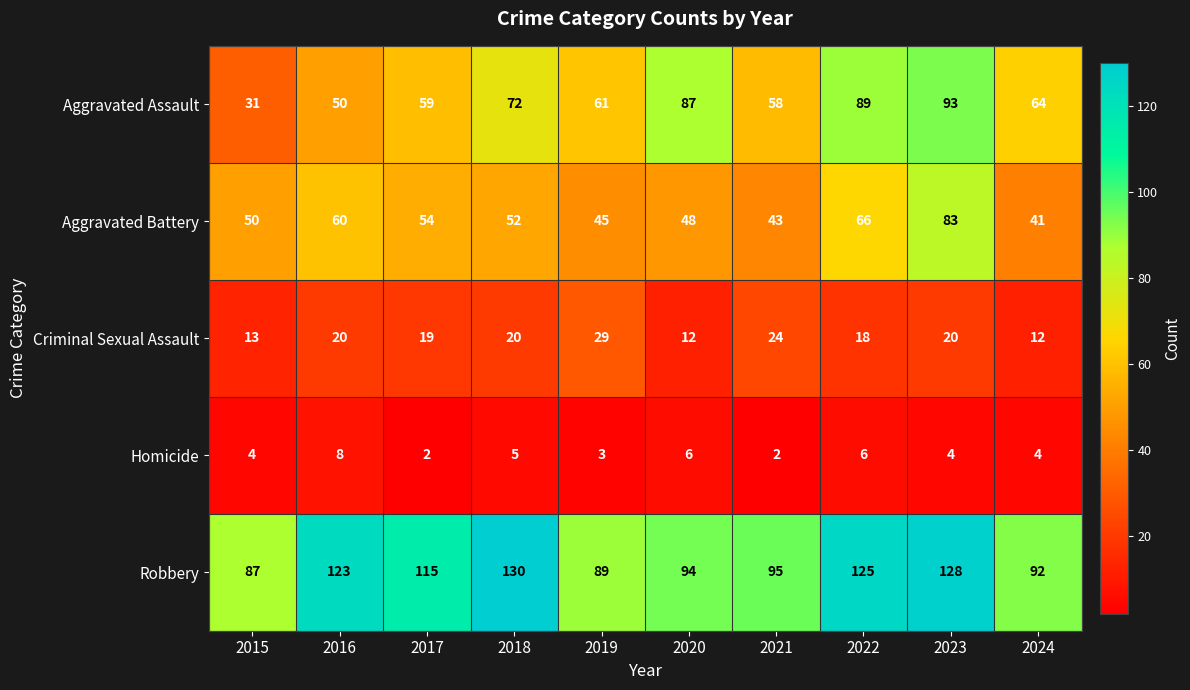

The Aggravated Battery series shows 23 at 2024. True or false?

False